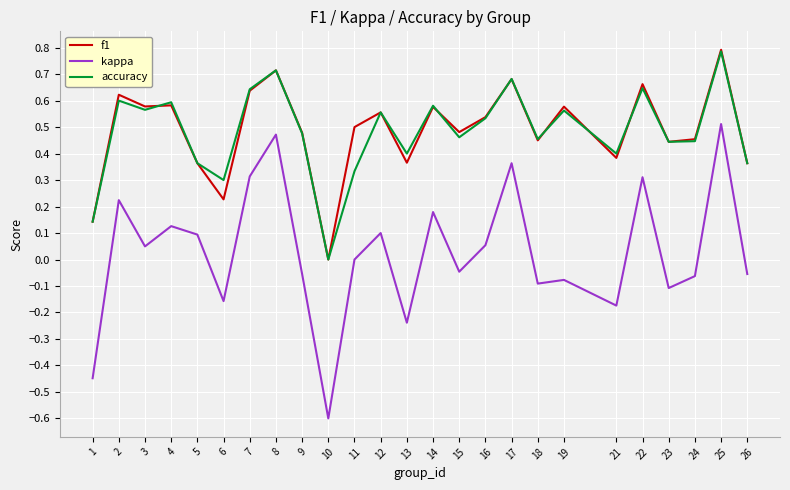

True or false: f1 and kappa cross at least once.

False